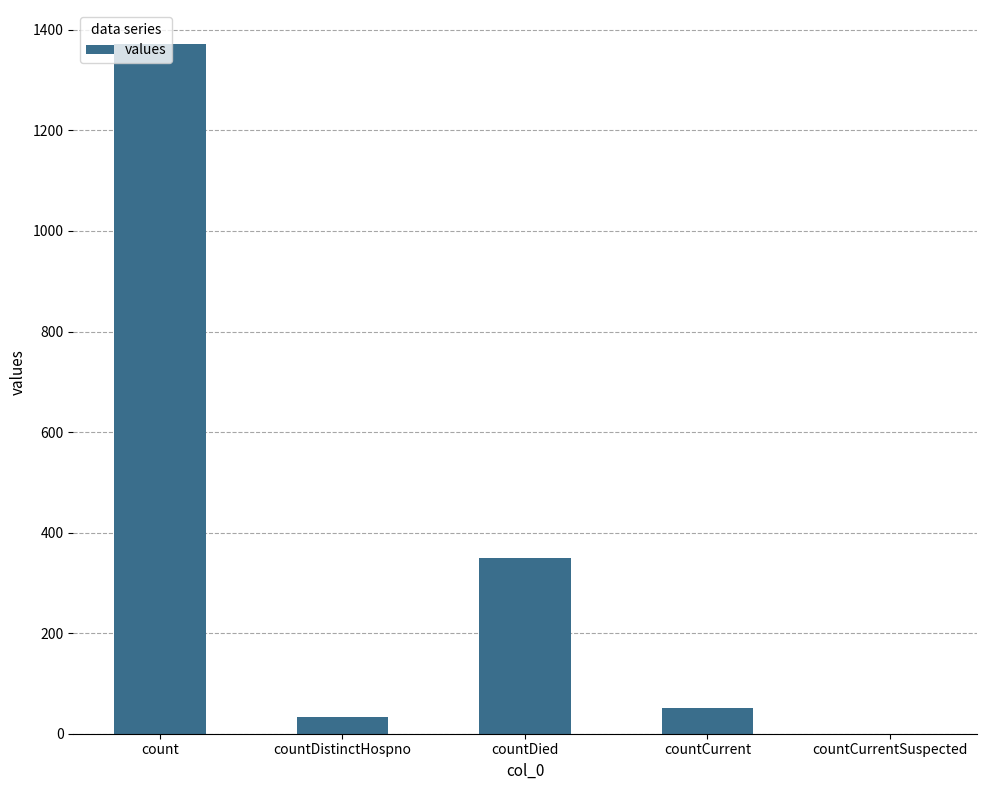

What is the maximum value shown in the chart?

1371